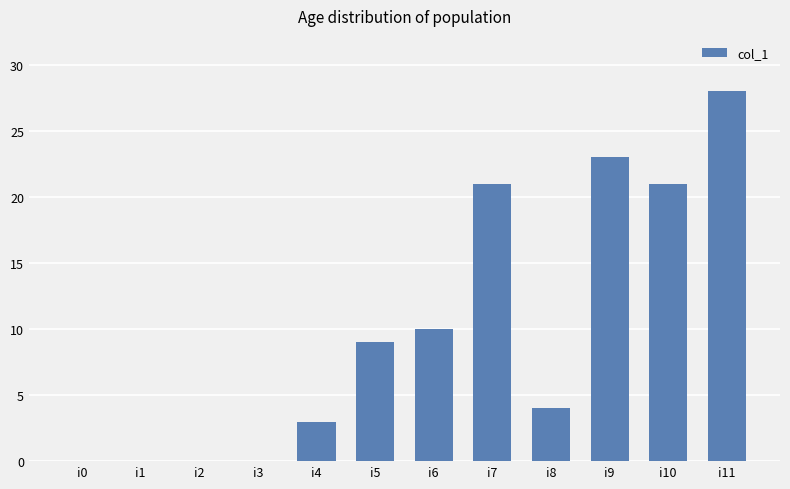

Reading right to left, list all the values displayed in this chart.

i11=28	i10=21	i9=23	i8=4	i7=21	i6=10	i5=9	i4=3	i3=0	i2=0	i1=0	i0=0